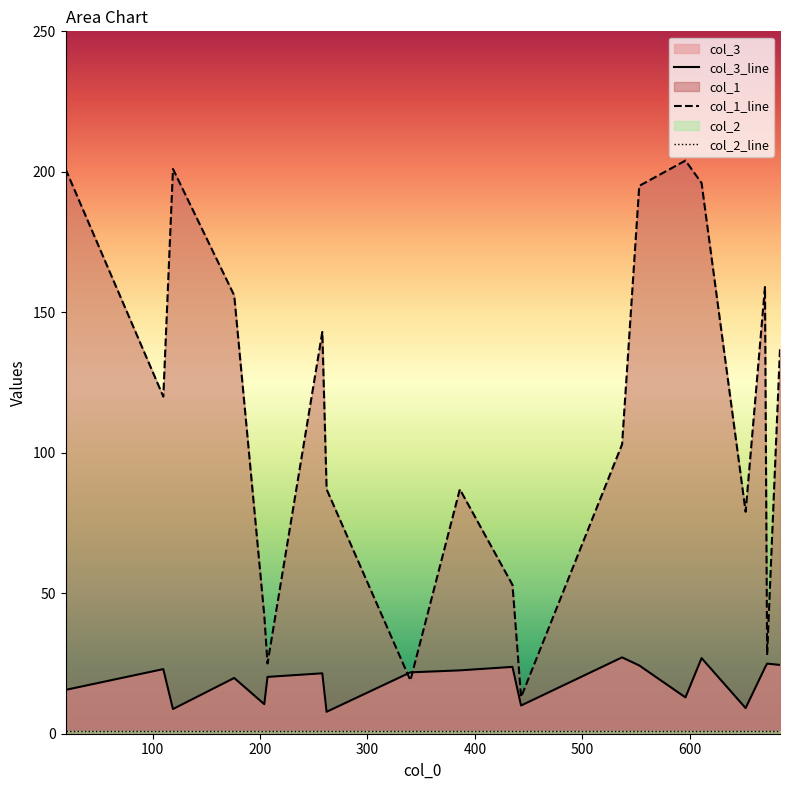

What is the lowest value of the col_2_line series?

1.0